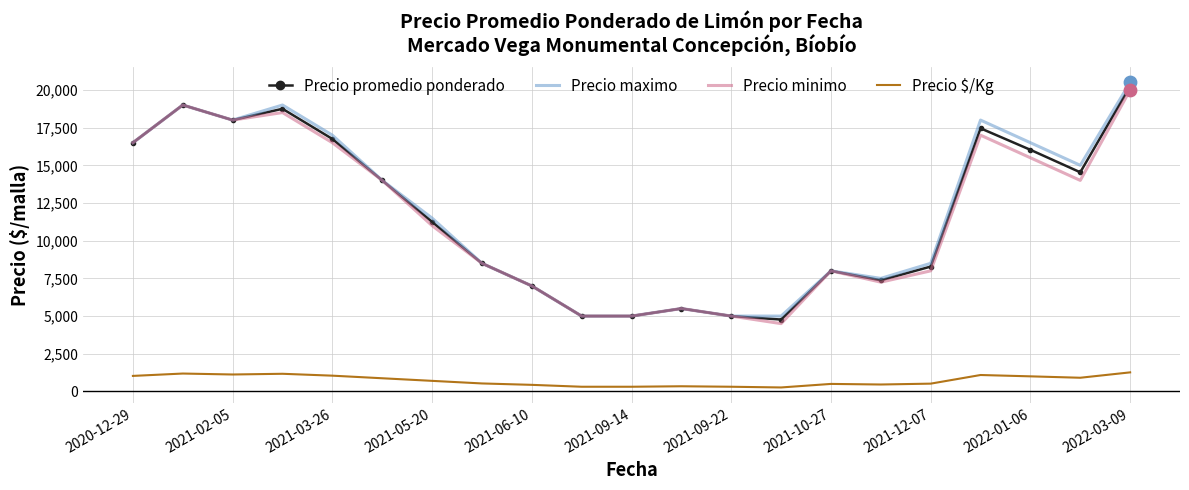

At how many categories does at least one series exceed 5807?

16